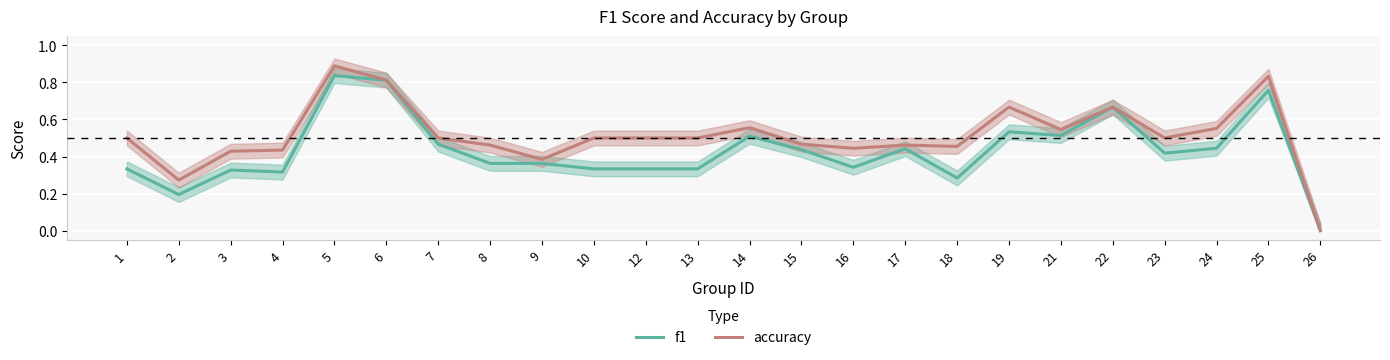

At which label is accuracy closest to 0?

26